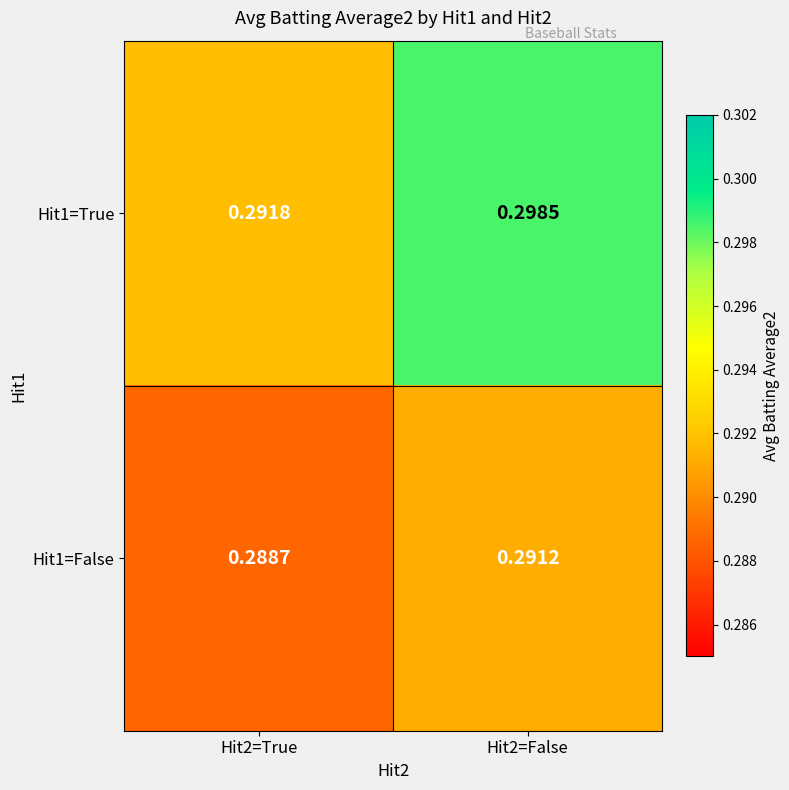

Is the value of Hit1=True at Hit2=False greater than the value of Hit1=False at Hit2=True?

Yes